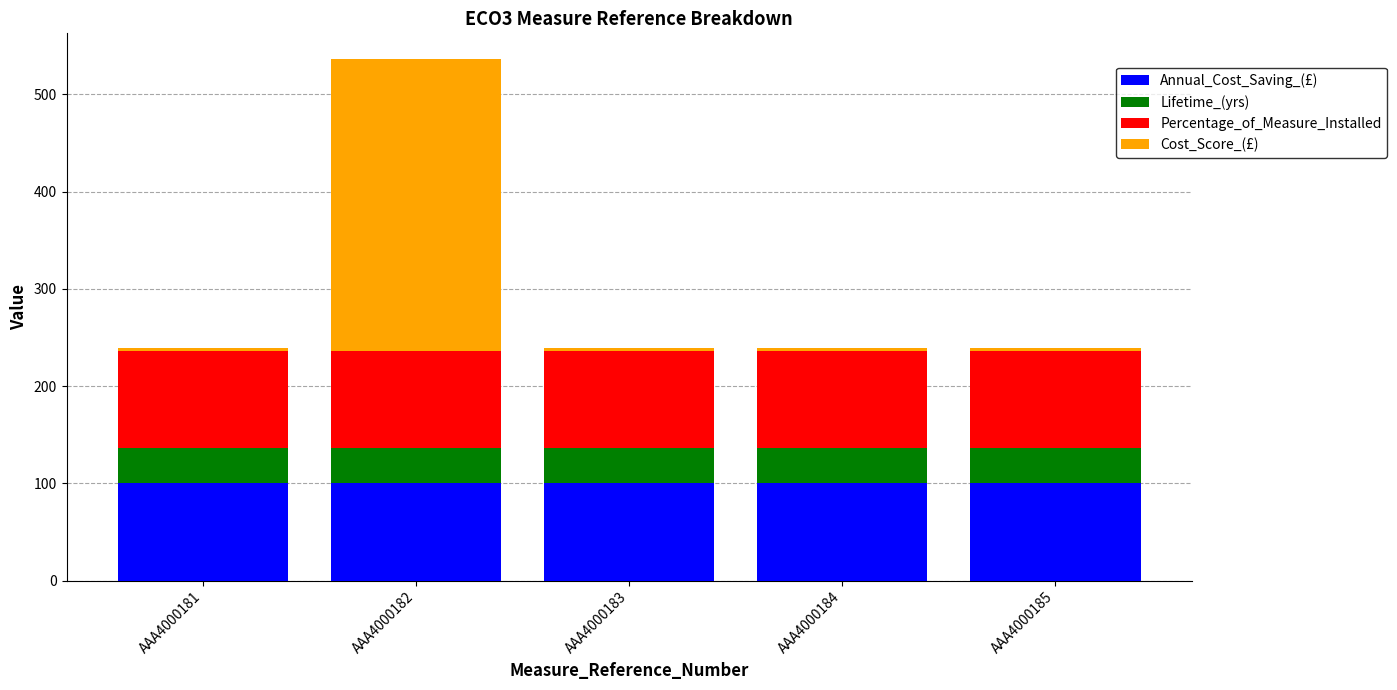

Is it true that Annual_Cost_Saving_(£) equals 141 at AAA4000181?

False